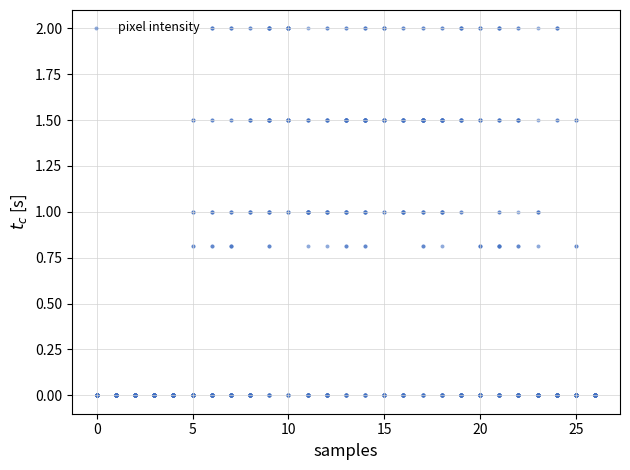

What is the range of X values (max minus min)?

26.0